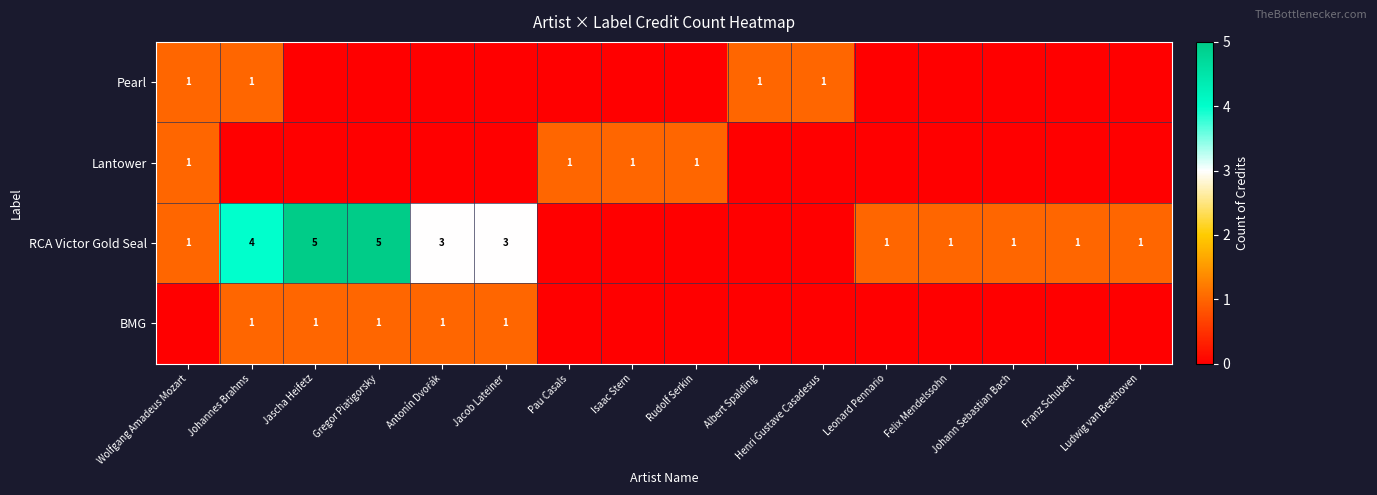

True or false: RCA Victor Gold Seal has a value of 2 at Wolfgang Amadeus Mozart.

False